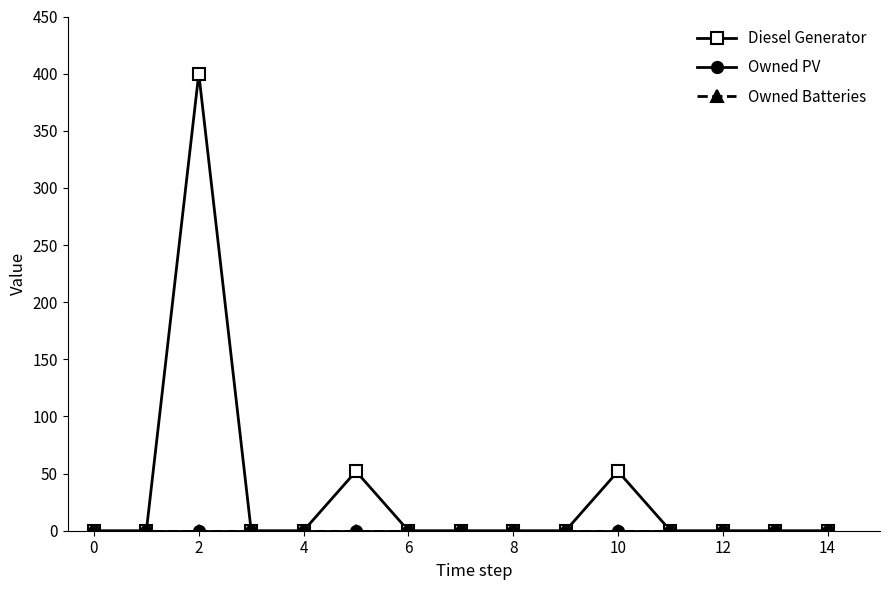

Does the chart have visible grid lines?

No